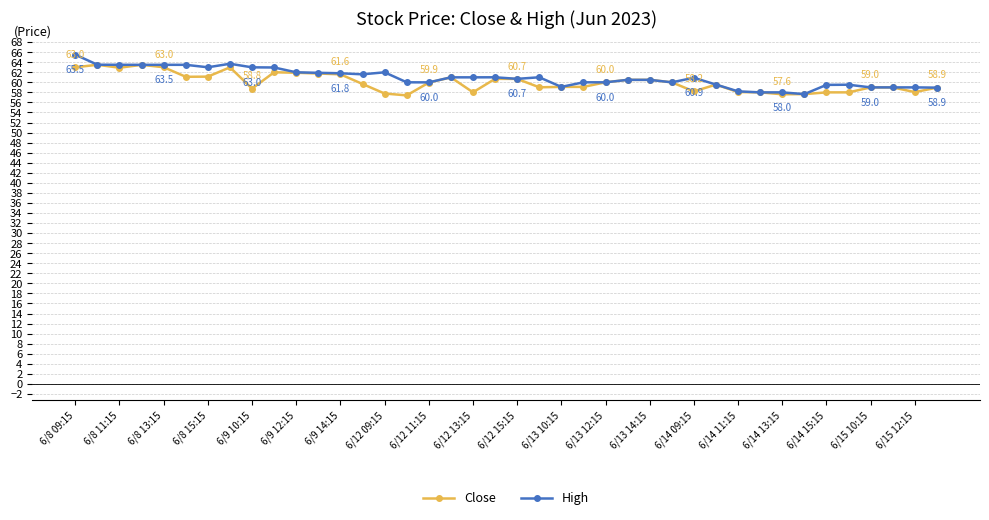

What is the minimum value for Close?

57.4